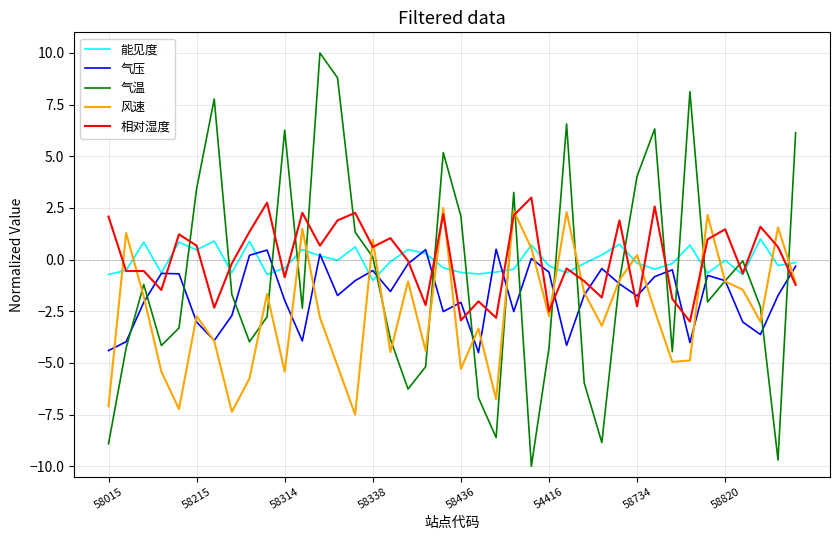

Does the chart have visible grid lines?

Yes